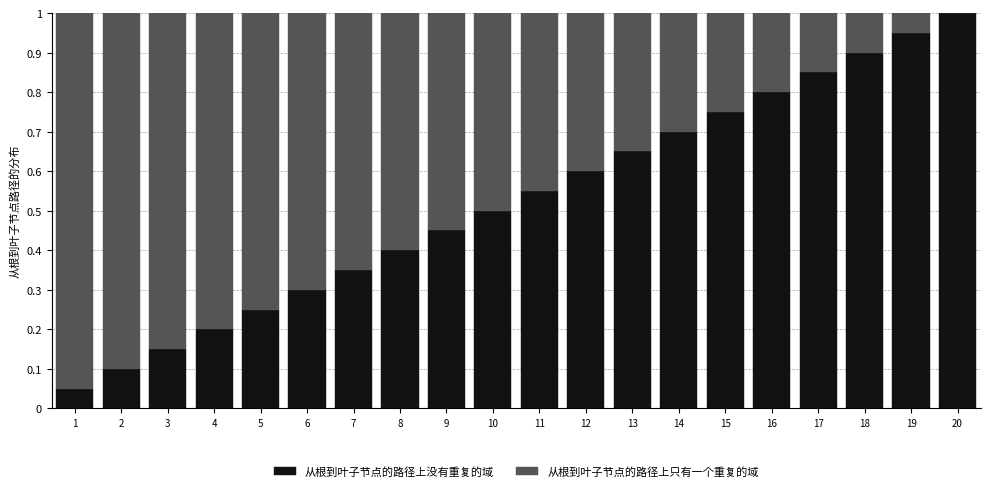

What is the total value across all series at 7?

1.0